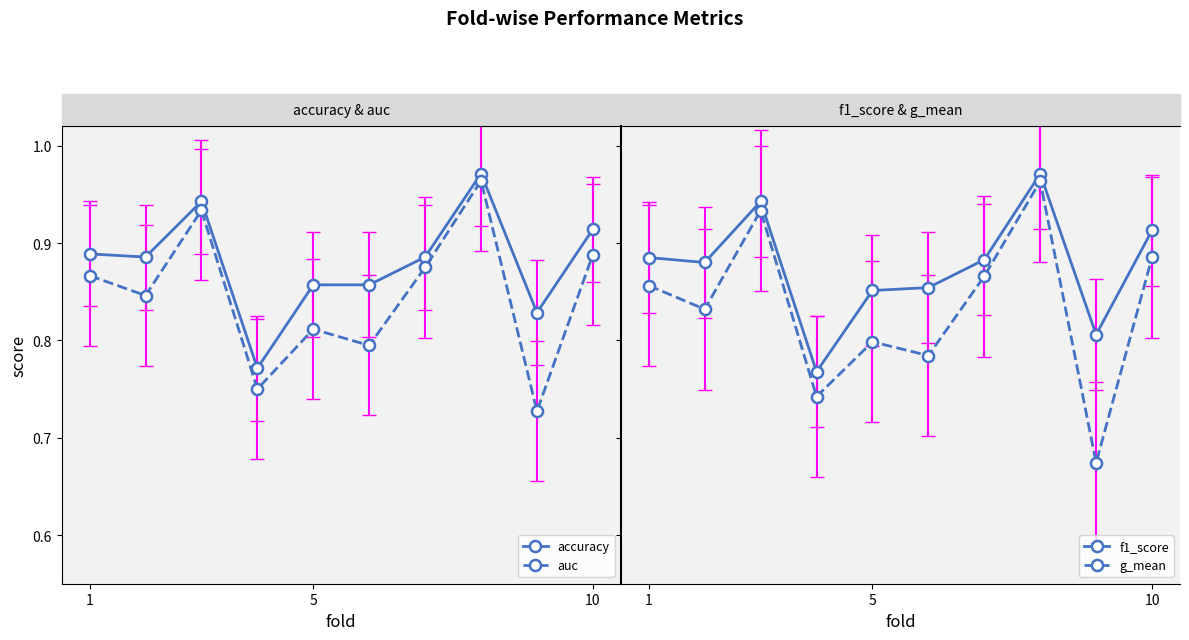

The value of auc at 5 is 1.5. True or false?

False